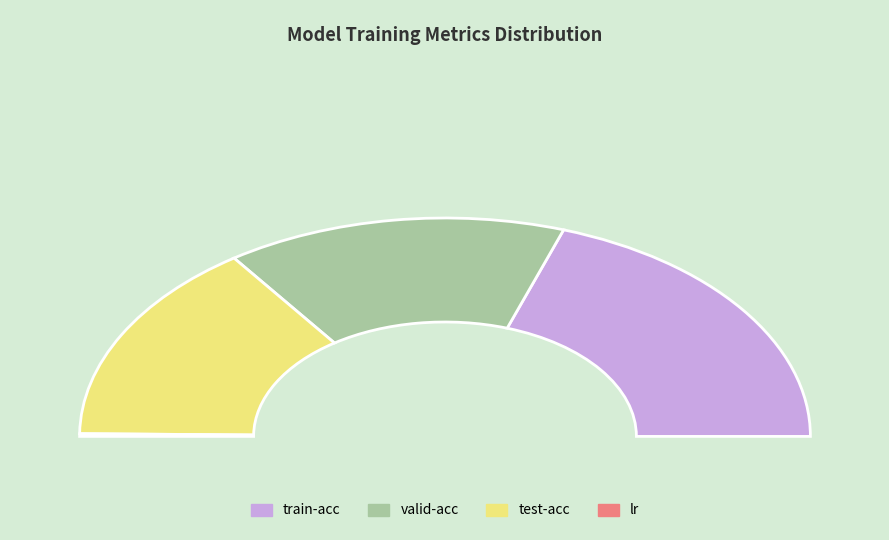

Which slice is the largest?

train-acc